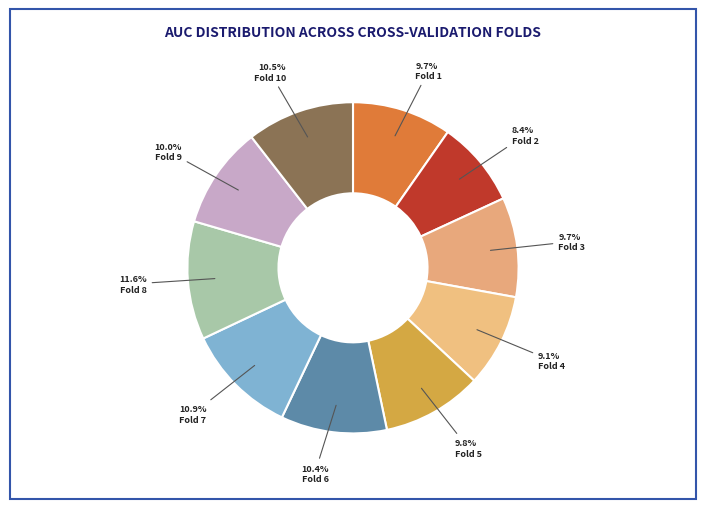

Rank the categories by value from lowest to highest.

Fold 2, Fold 4, Fold 1, Fold 3, Fold 5, Fold 9, Fold 6, Fold 10, Fold 7, Fold 8